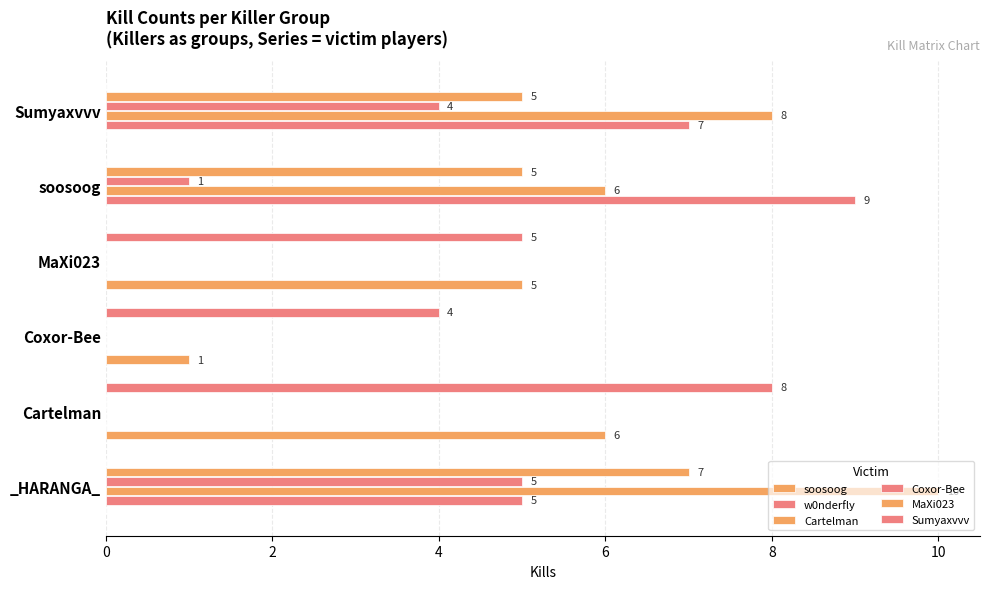

How many series are shown in this chart?

6